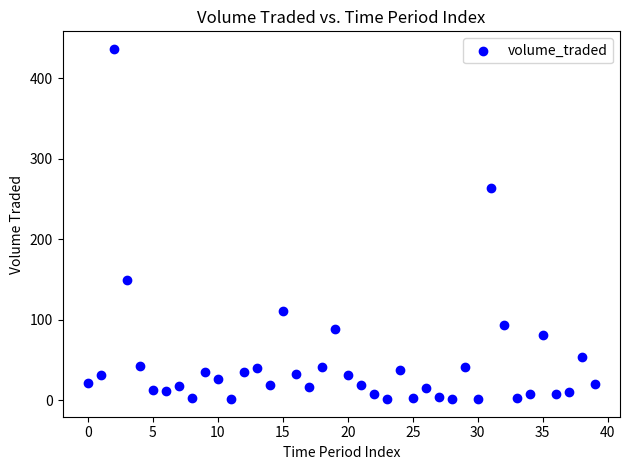

What Y value in the scatter plot is closest to 218?

263.6